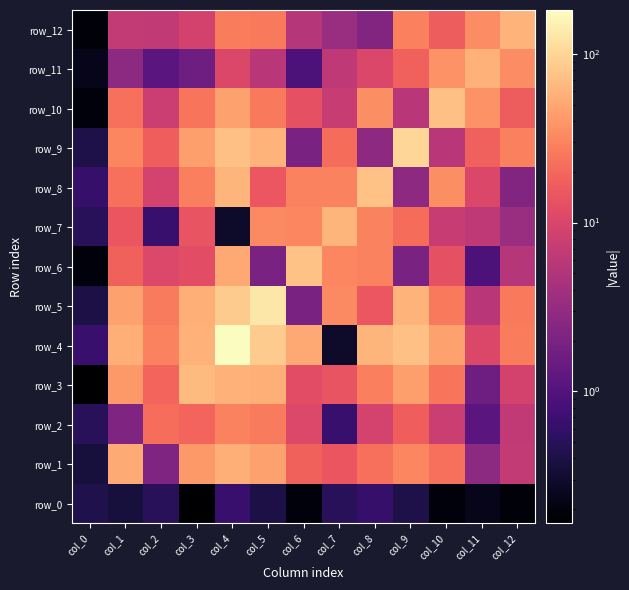

Which series has the largest range (max minus min)?

row_4